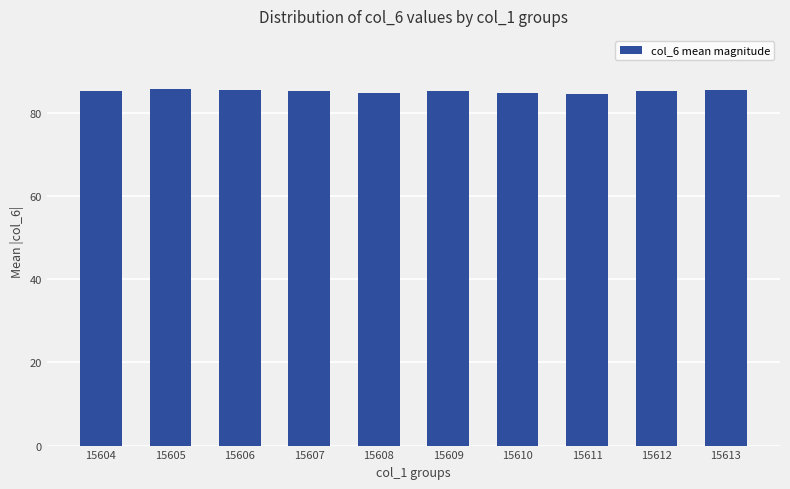

What is the value of the 9th bar from the left?

85.3